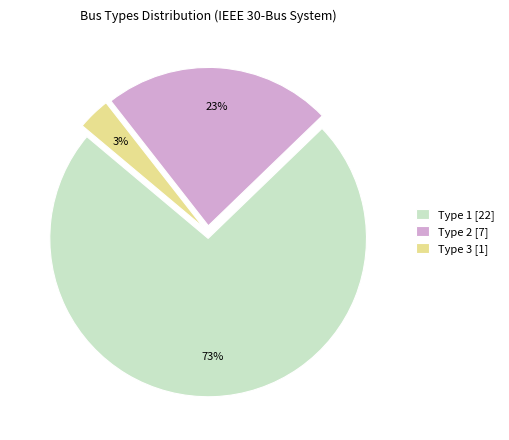

Does any single category account for the majority?

Yes